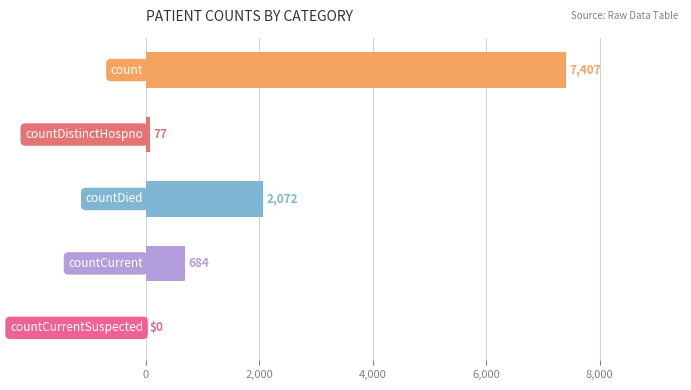

What is the maximum value shown in the chart?

7407